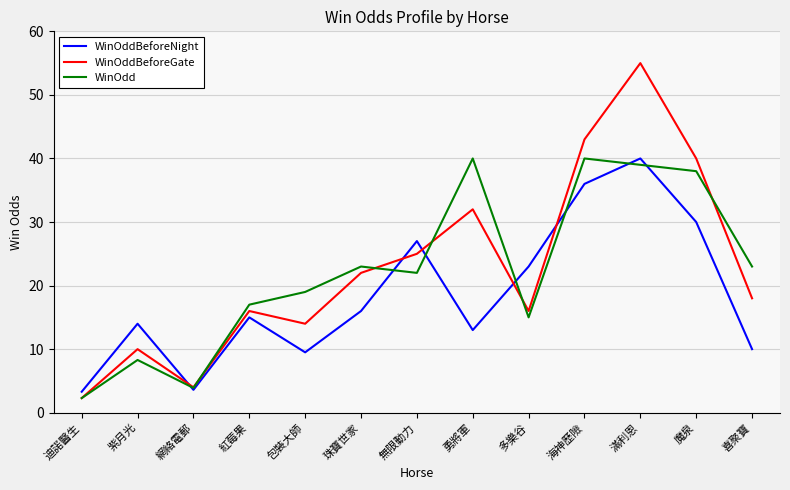

What is the total value across all series at 紫月光?

32.3